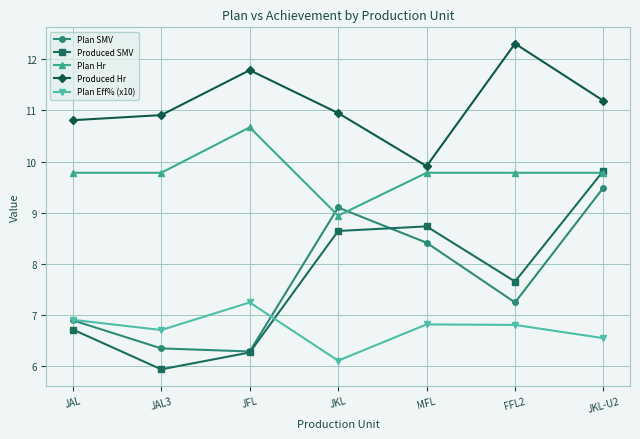

What is the difference between the highest and lowest values at JAL3?

5.0